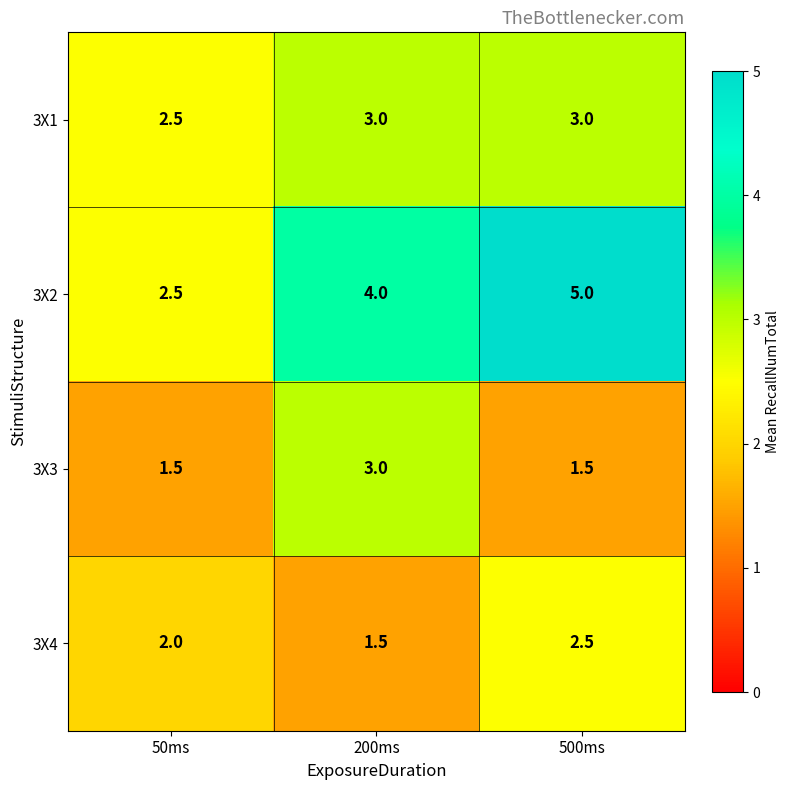

At which category is the sum across all series the highest?

500ms